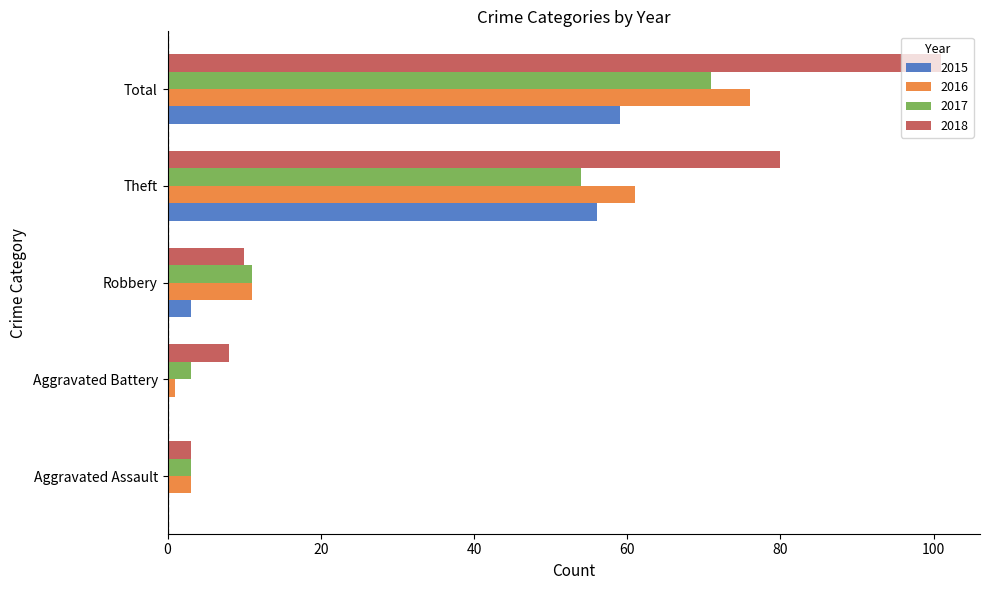

The 2018 series shows 142 at Theft. True or false?

False